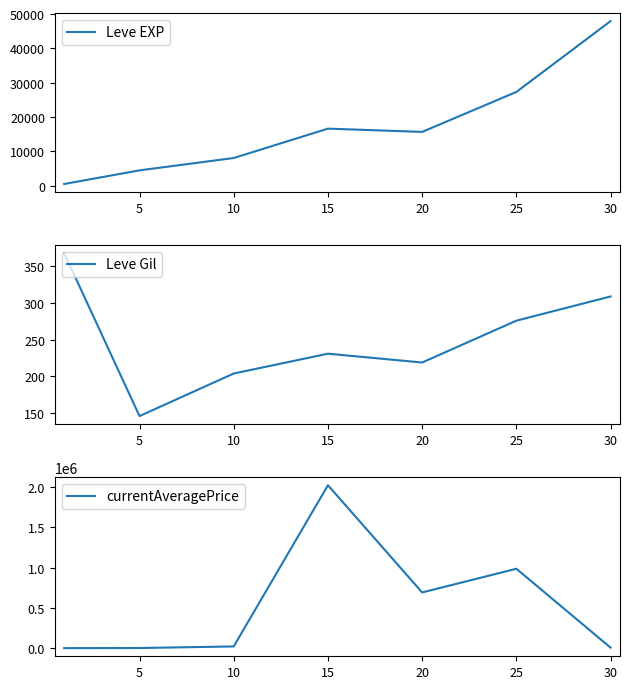

What are all the series names shown in the legend?

Leve EXP, Leve Gil, currentAveragePrice